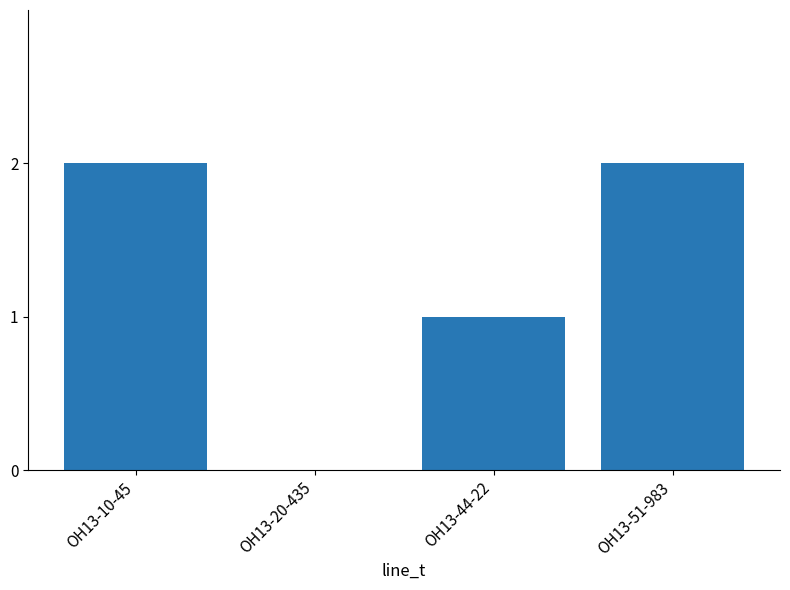

What is the sum of all values?

5